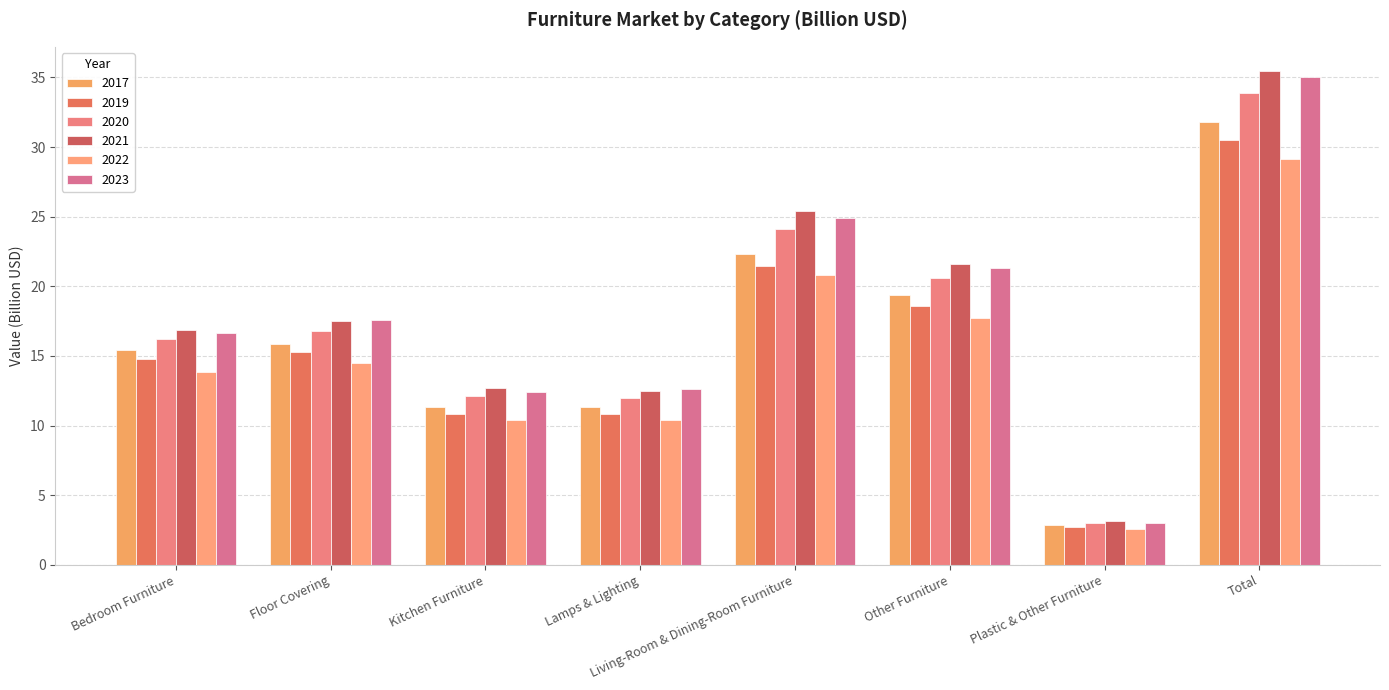

Reading right to left, what are all the values shown in this chart?

2017: 31.8	2.9	19.4	22.4	11.3	11.3	15.9	15.4
2019: 30.5	2.8	18.6	21.5	10.9	10.9	15.3	14.8
2020: 33.9	3.0	20.6	24.1	12.0	12.1	16.8	16.2
2021: 35.4	3.1	21.6	25.4	12.5	12.7	17.5	16.9
2022: 29.2	2.5	17.8	20.8	10.4	10.4	14.5	13.9
2023: 35.0	3.0	21.3	24.9	12.6	12.4	17.6	16.6